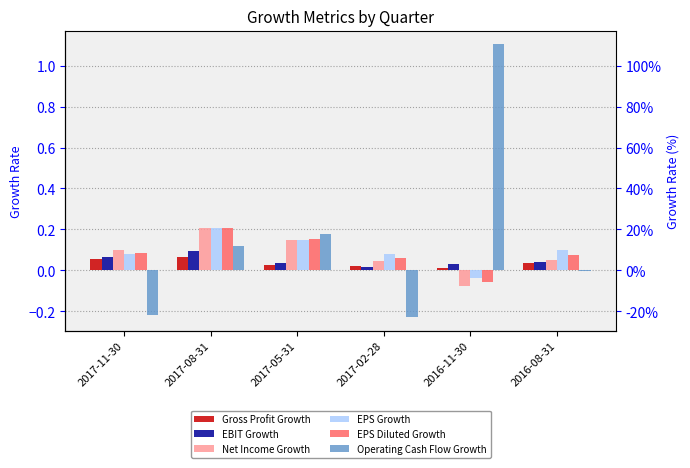

At how many categories does at least one series exceed 0?

6